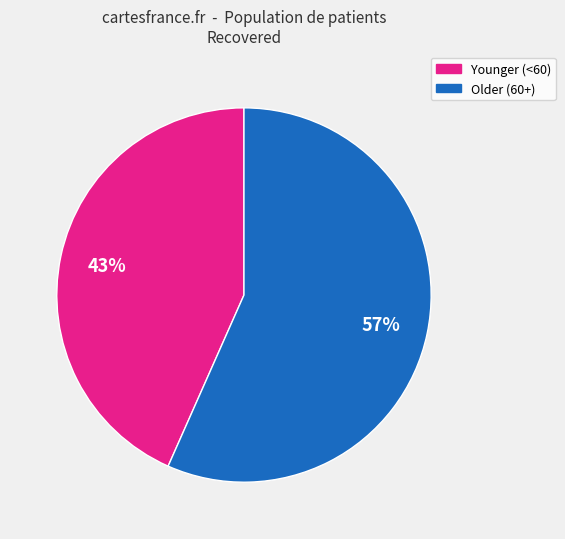

Is there any slice that represents more than half of the pie?

Yes